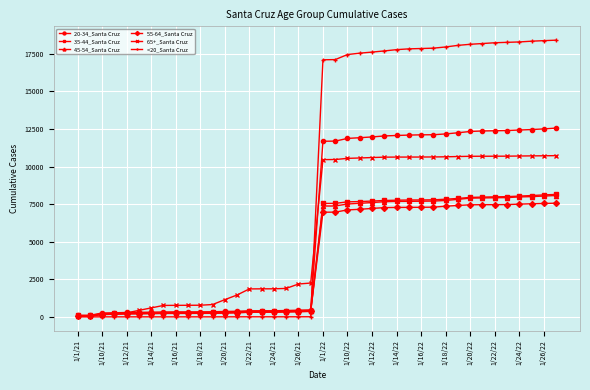

How many categories are shown in the chart?

40